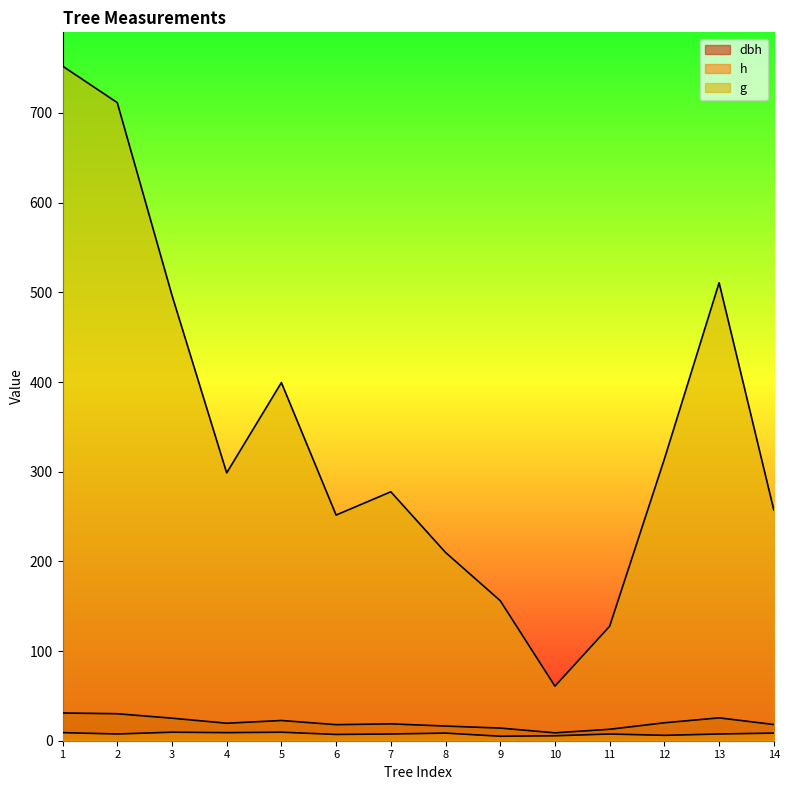

At 2, list the series in order from smallest to largest.

h, dbh, g